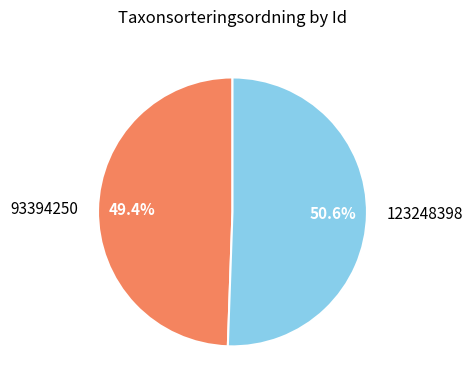

Does 123248398 account for over 50% of the chart?

Yes